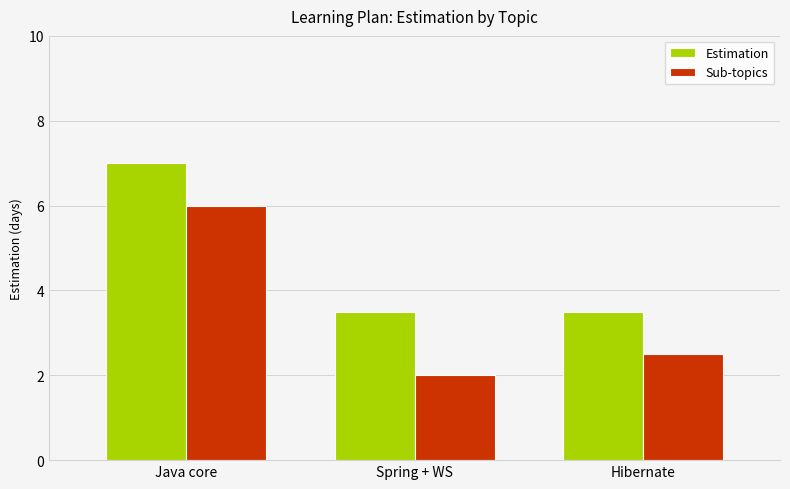

What is the difference between the highest and lowest values at Hibernate?

1.0